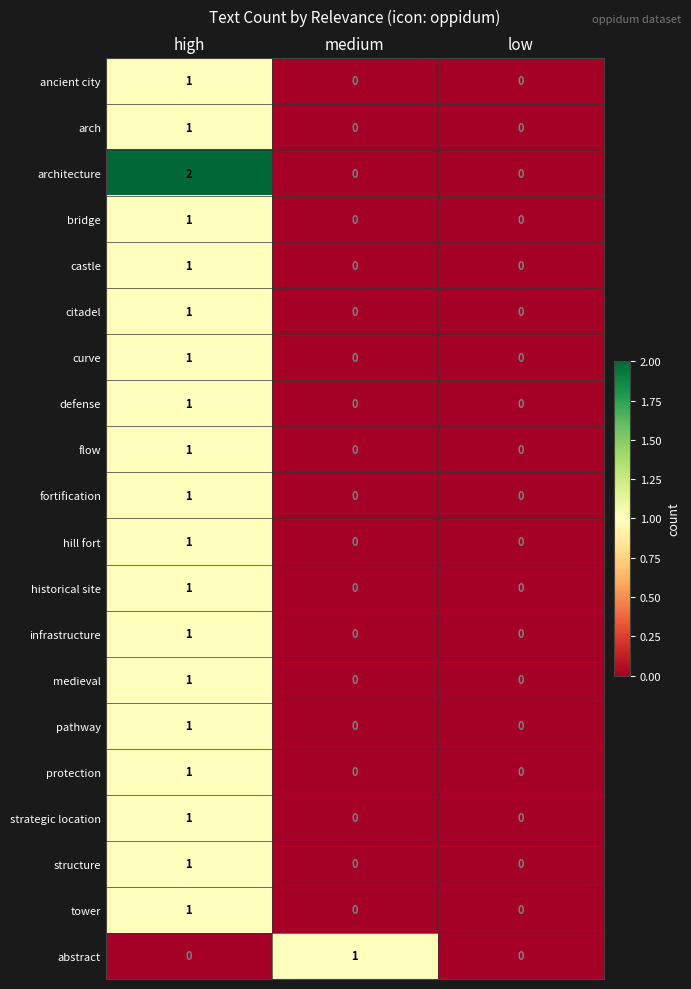

At which category is the sum across all series the highest?

high